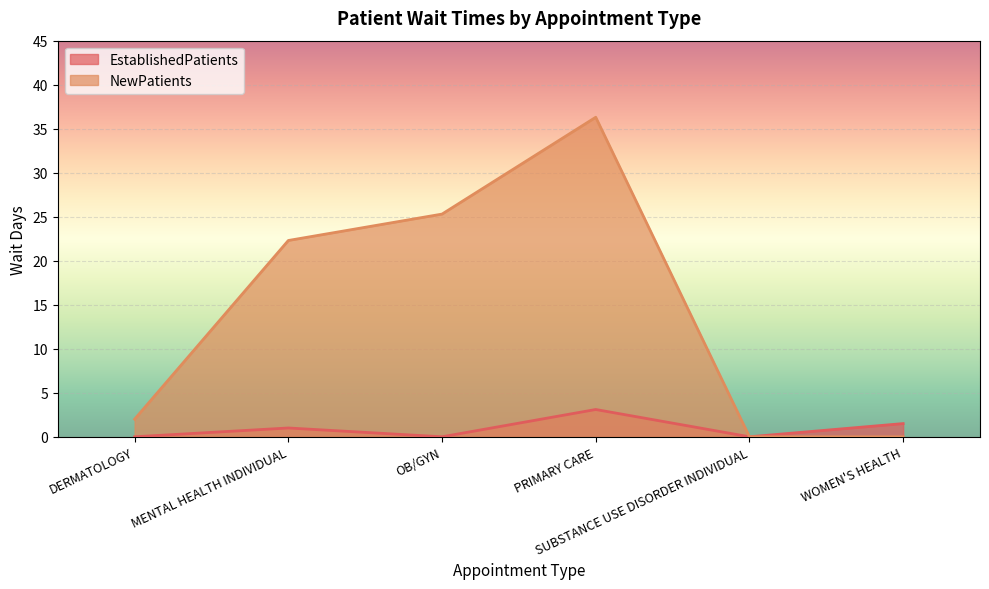

How many lines are shown in the chart?

2